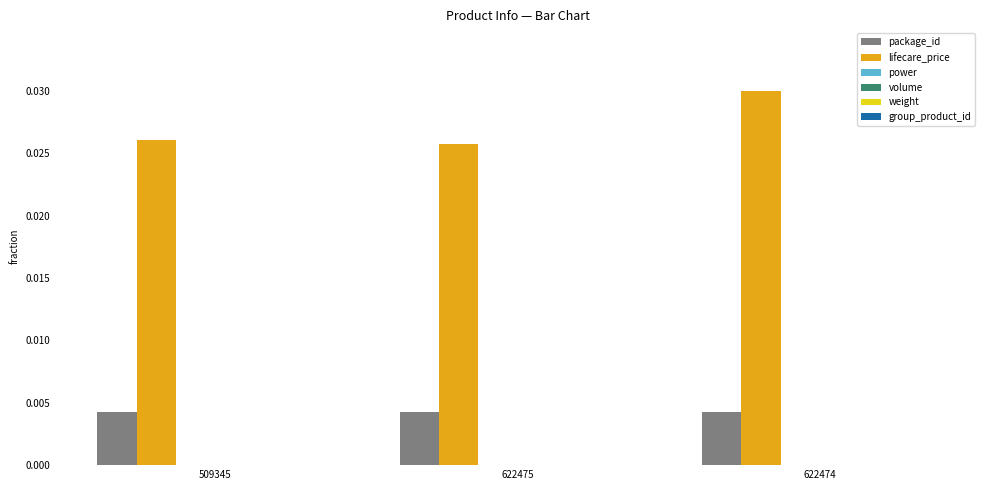

How many categories are shown in the chart?

3